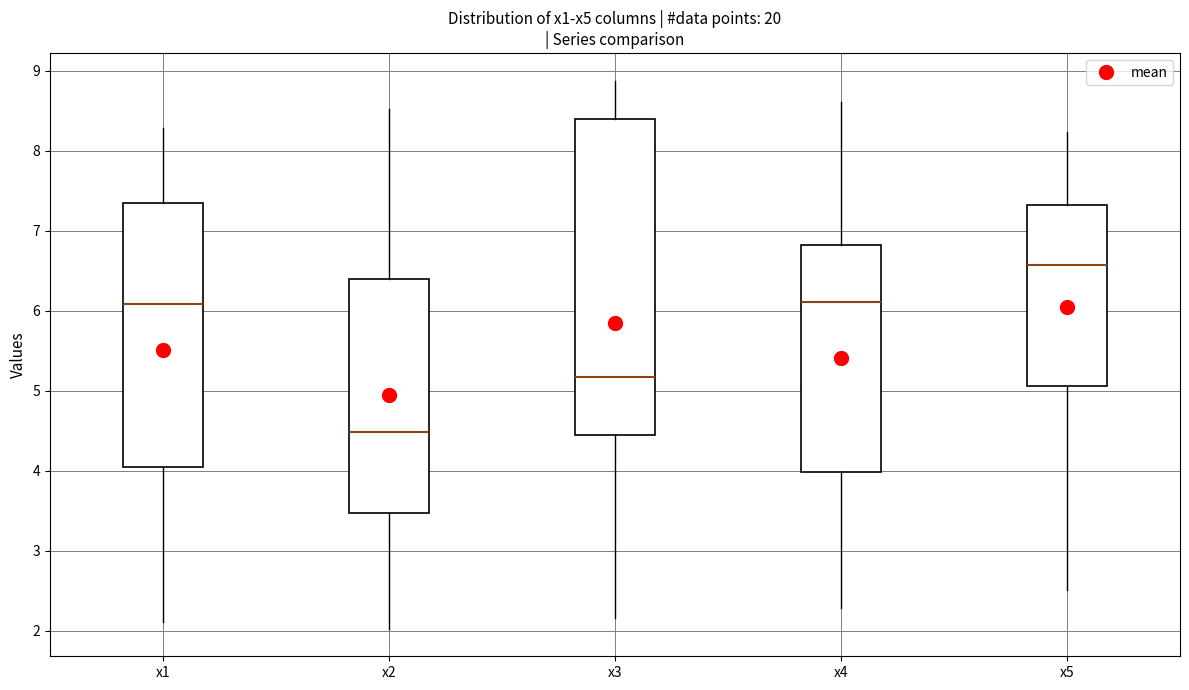

Comparing the boxes themselves (not the whiskers), which one is the tallest?

x3